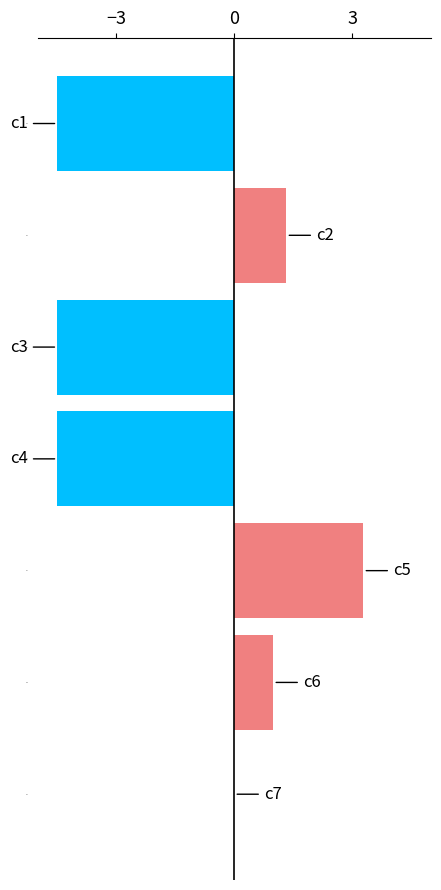

What is the sum of all values?

-7.9